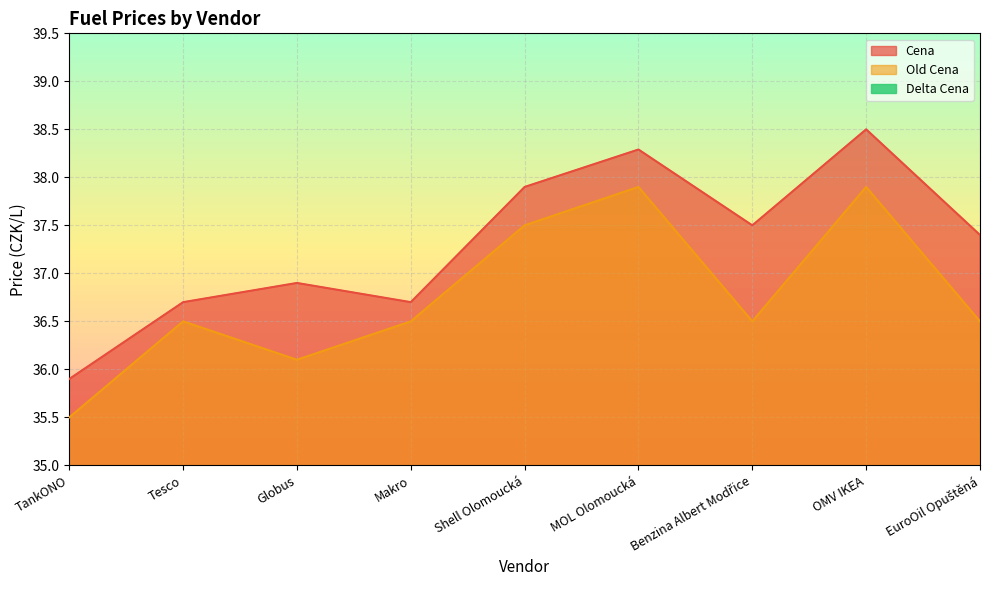

What is the value of the Old Cena point at the 2nd from the left?

36.5